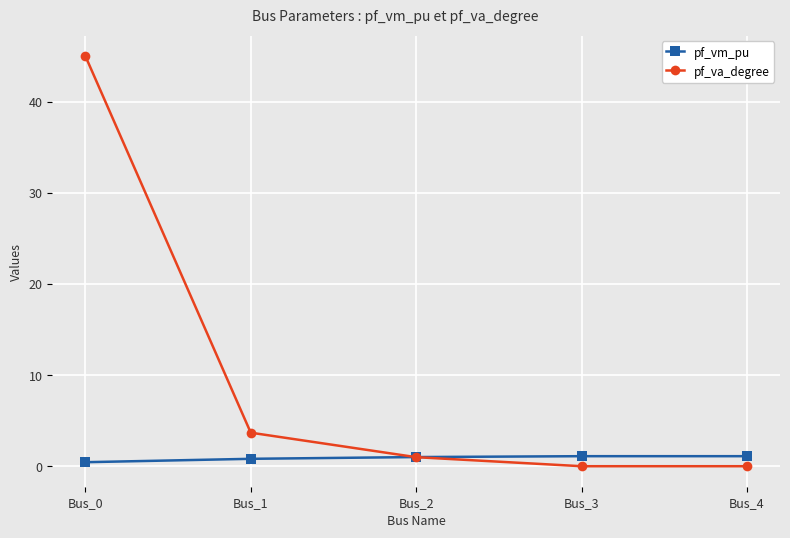

List the series in order of their peak value, highest first.

pf_va_degree, pf_vm_pu